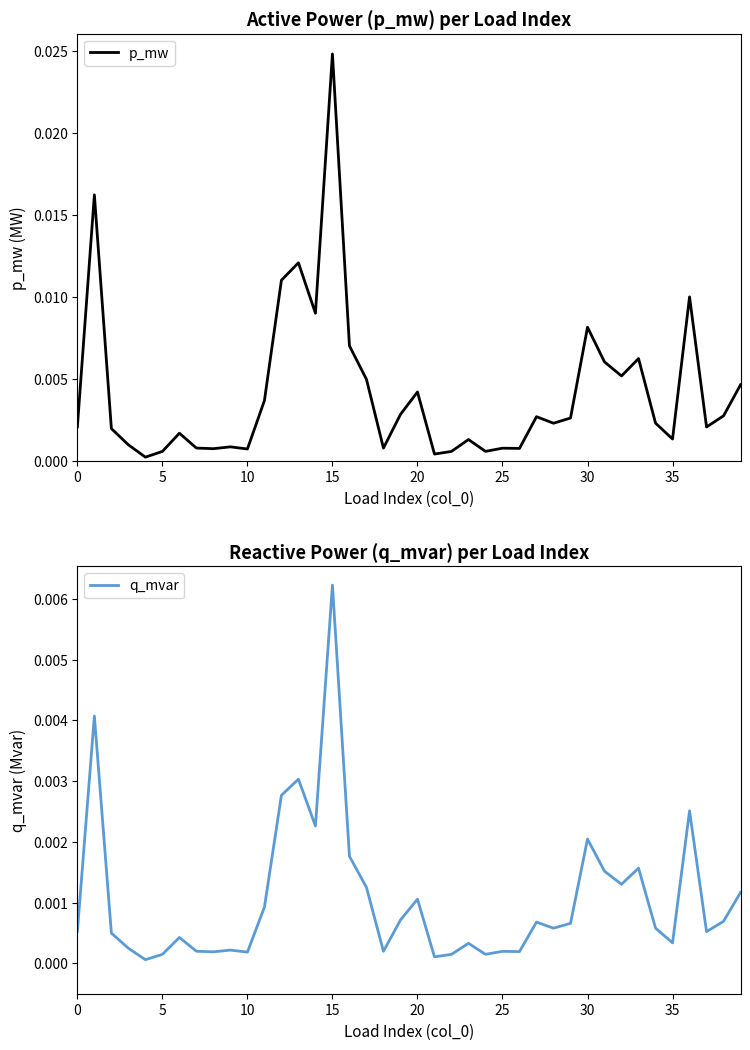

How many interior local peaks does the p_mw series have?

12